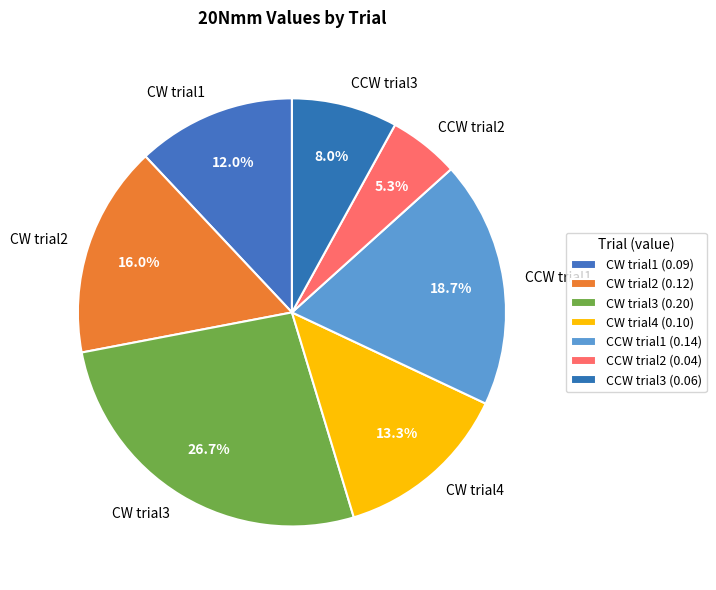

To the nearest percent, what percentage of the pie is CW trial3?

27%